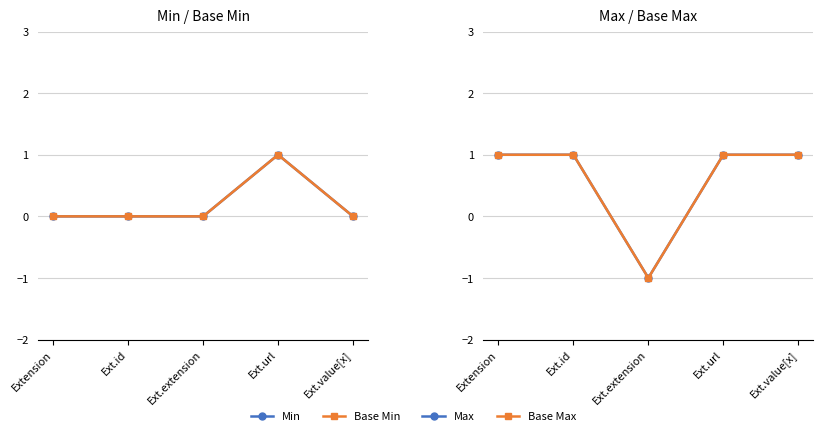

True or false: Max has more than 2 interior local peaks.

False